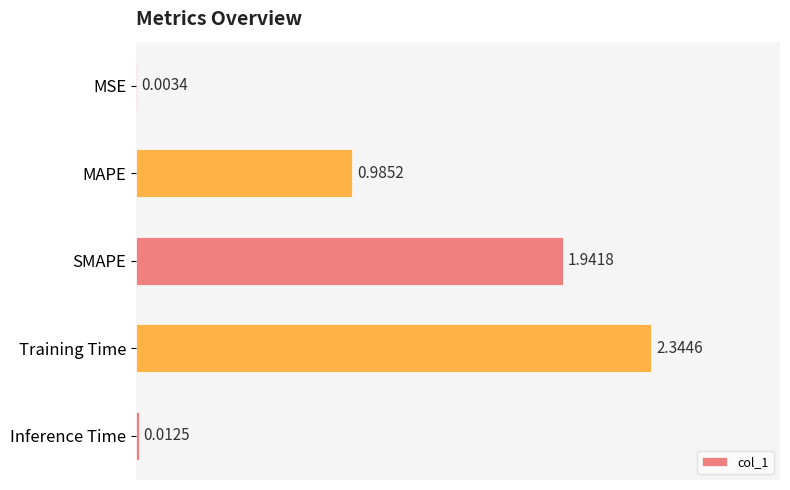

Which category has the highest value across all series?

Training Time